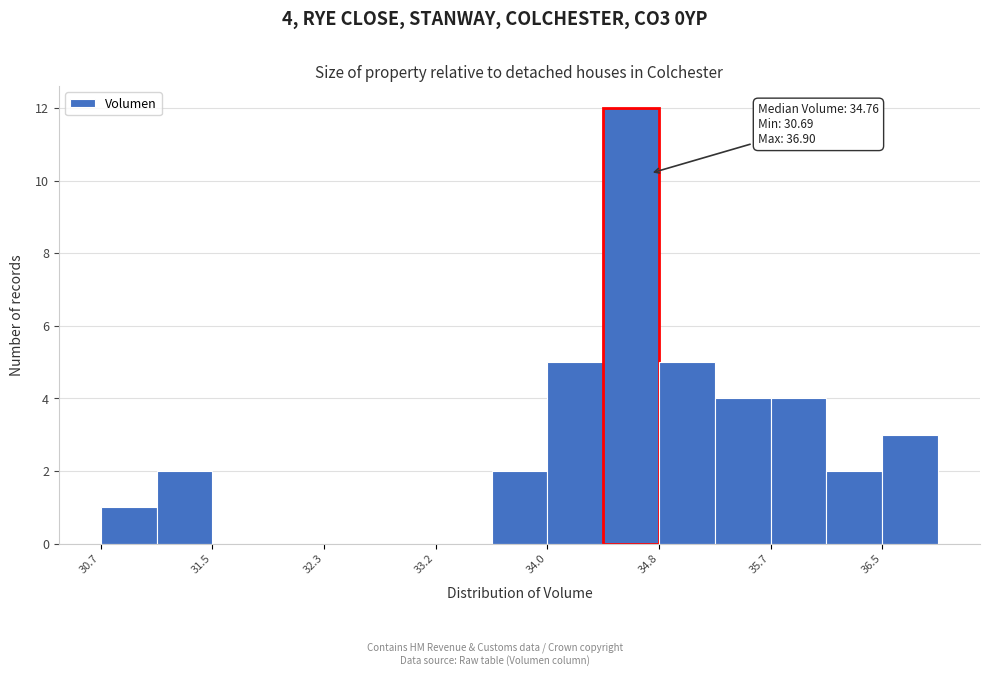

Over which range of the x-axis is the bar tallest?

34.4 to 34.8